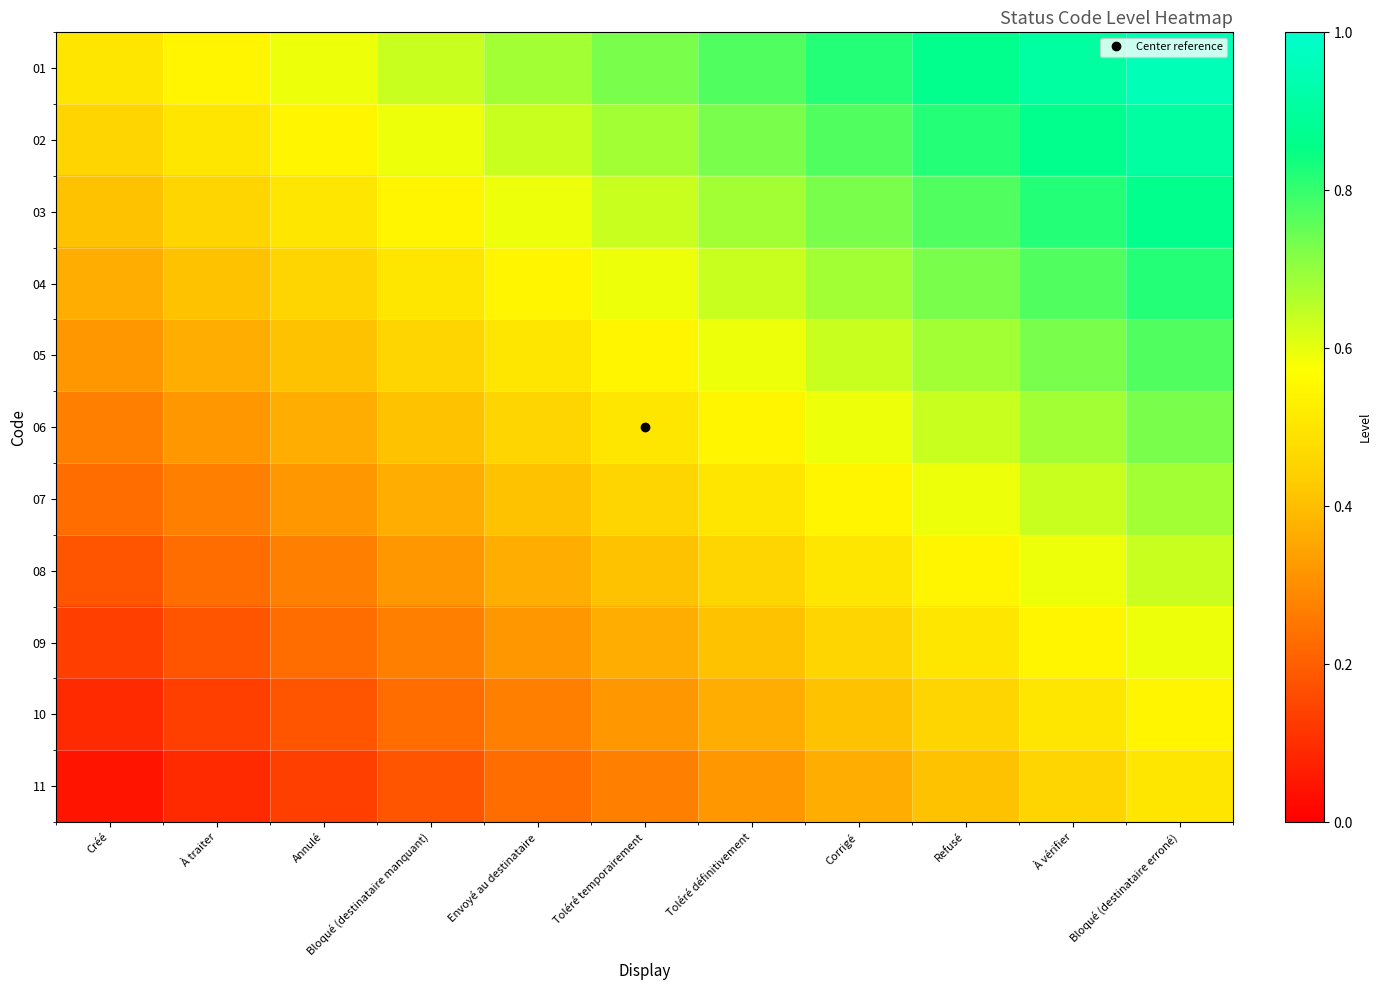

What is the total value across all series at Envoyé au destinataire?

5.0